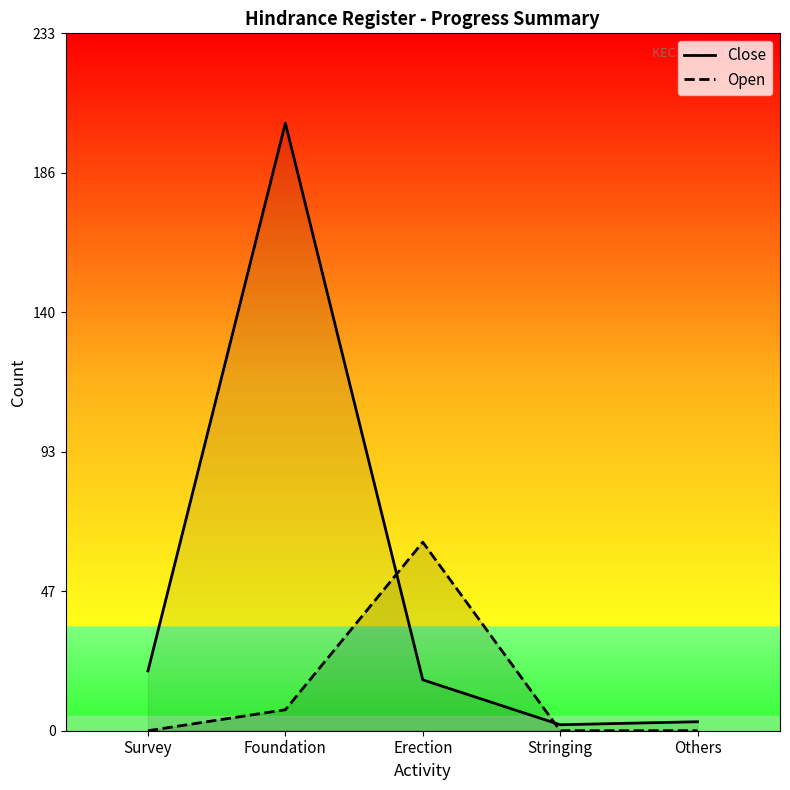

Between which two adjacent categories do Open and Close first intersect?

Foundation and Erection